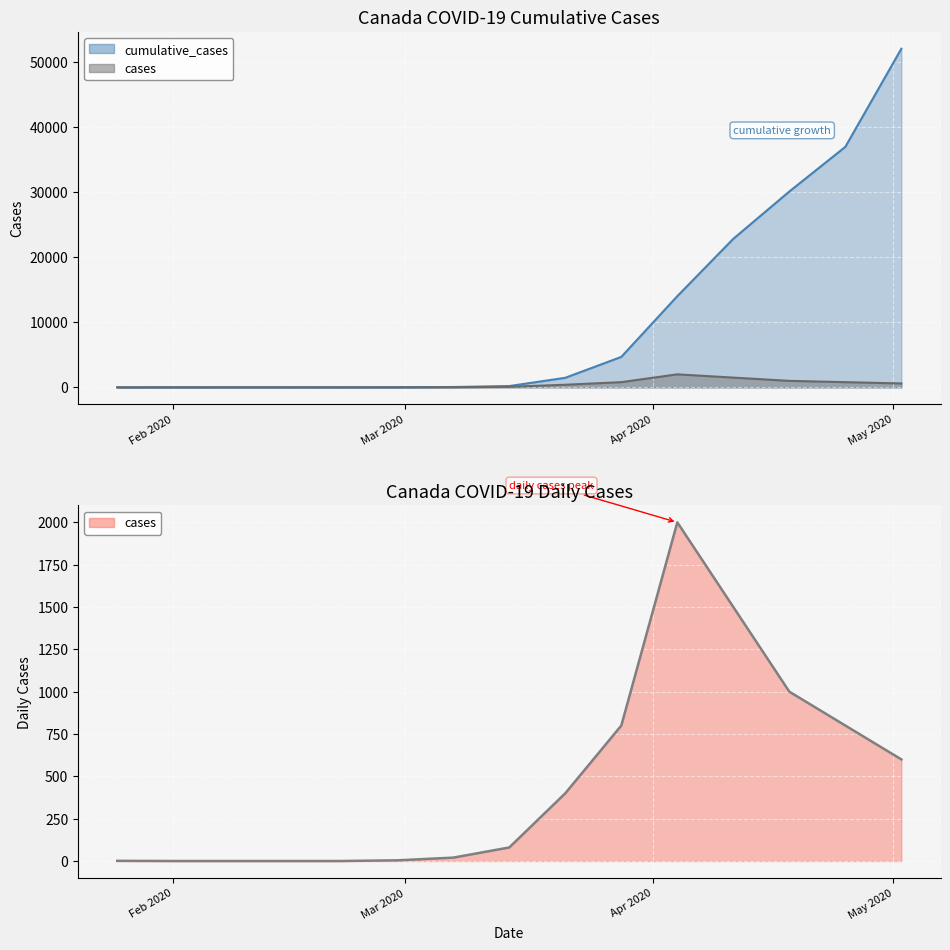

At which label does cases reach its peak?

04-04-2020